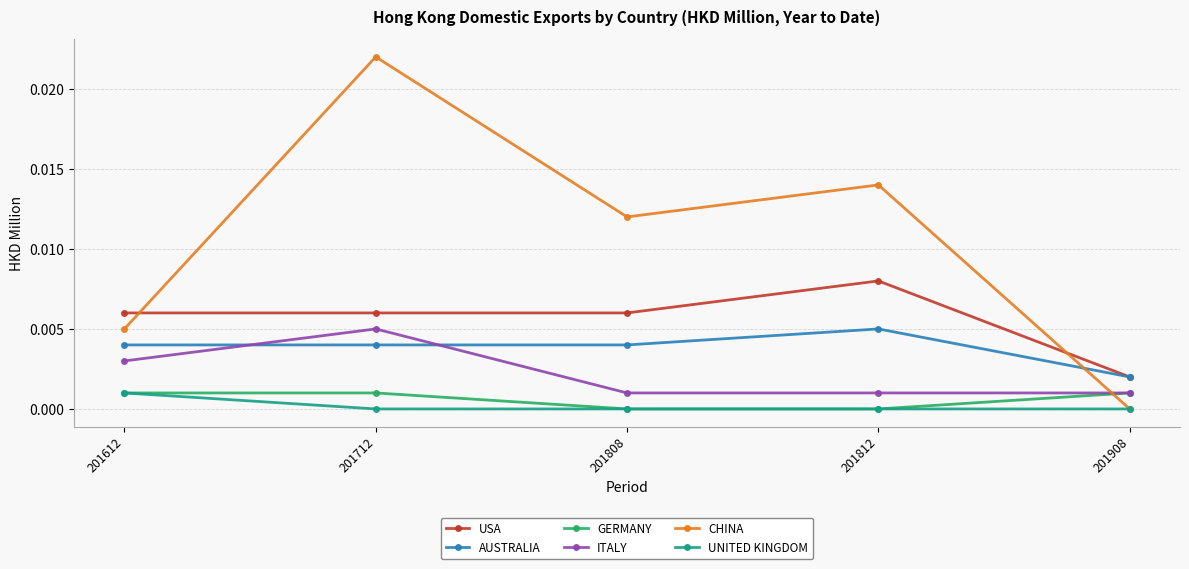

How many intersections are there between CHINA and ITALY?

1